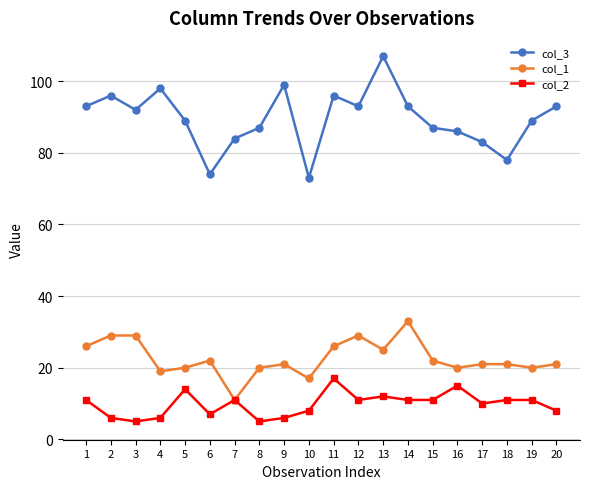

True or false: col_3 has a value of 78 at 18.

True